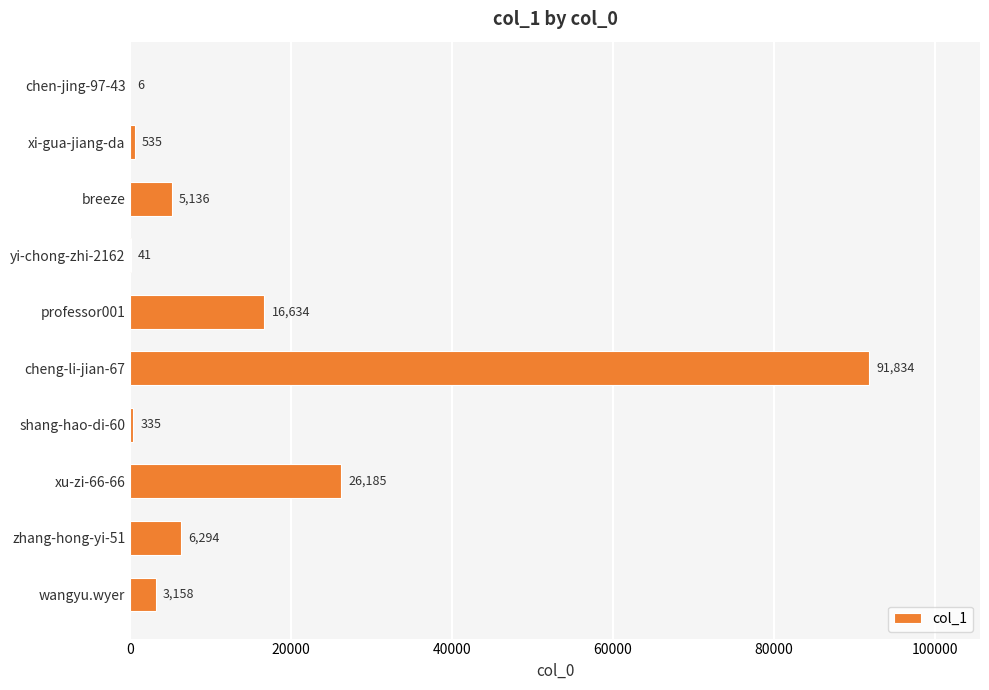

What is the average value?

15016